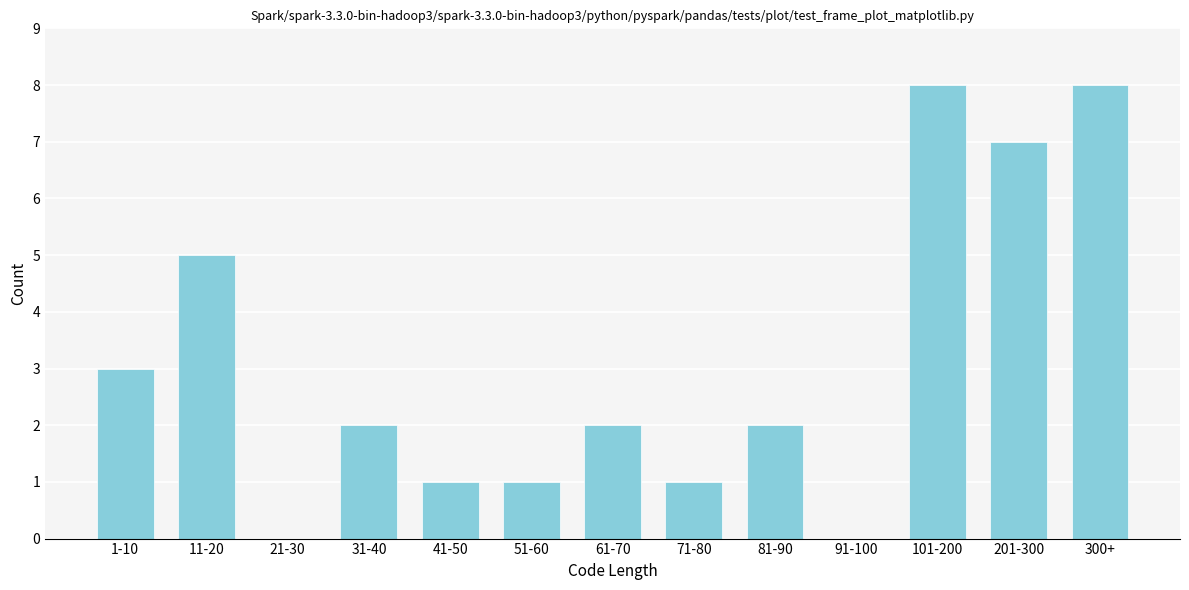

Reading left to right, transcribe all the data shown in this chart.

1-10=3	11-20=5	21-30=0	31-40=2	41-50=1	51-60=1	61-70=2	71-80=1	81-90=2	91-100=0	101-200=8	201-300=7	300+=8